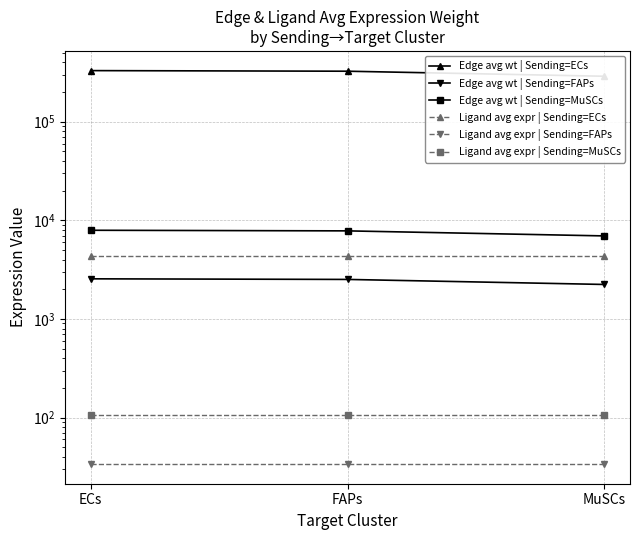

Is the value of Edge avg wt | Sending=ECs at FAPs greater than the value of Ligand avg expr | Sending=ECs at ECs?

Yes